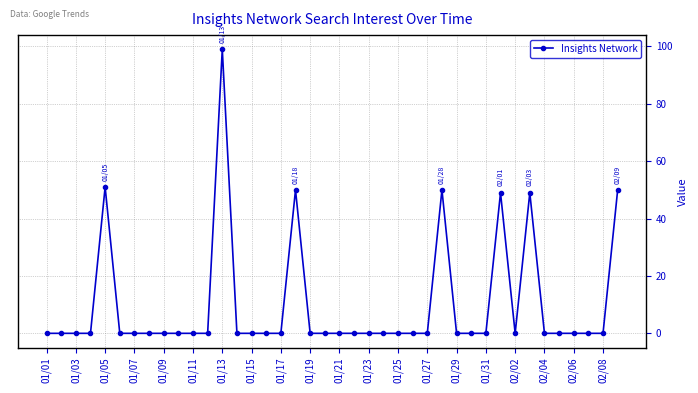

True or false: there are more than 0 points higher than both neighbors.

True